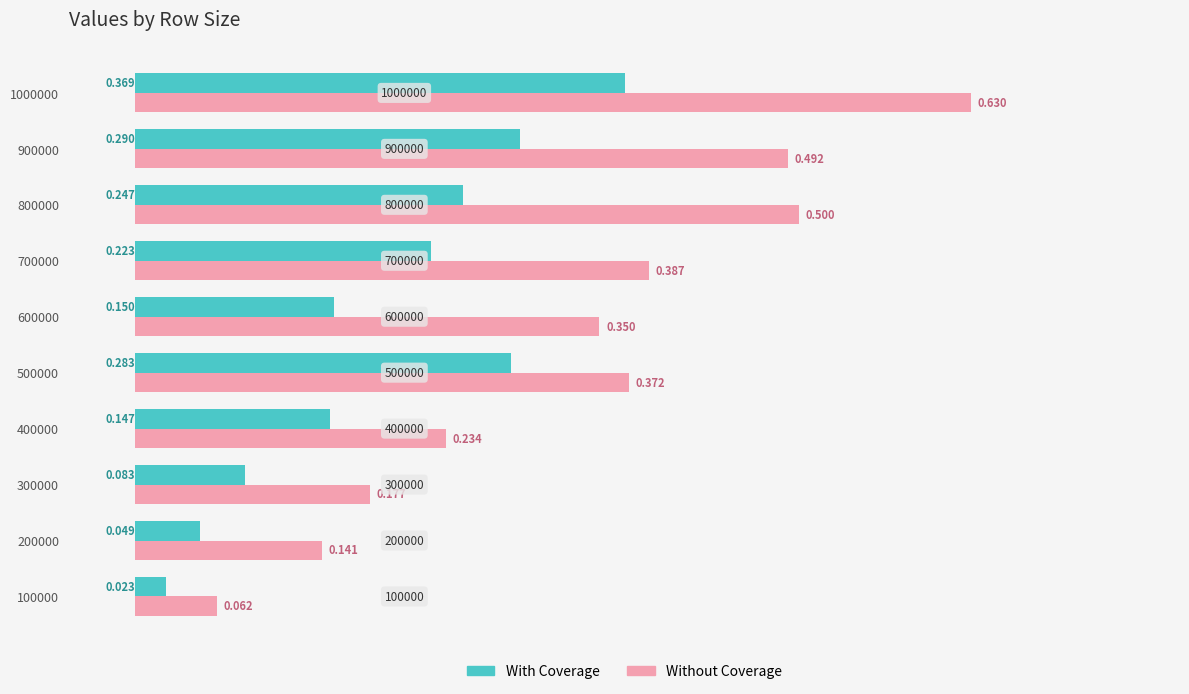

List the series in order of their overall mean, lowest first.

With Coverage, Without Coverage